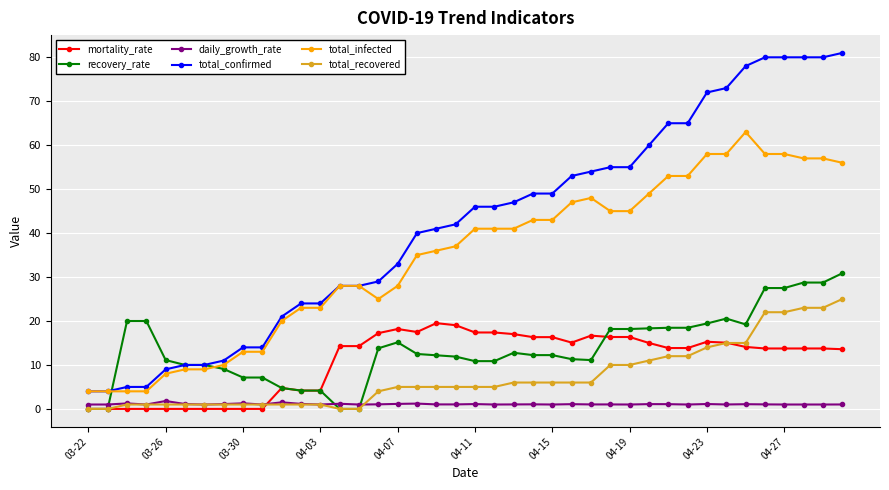

Which series has the widest spread of values?

total_confirmed